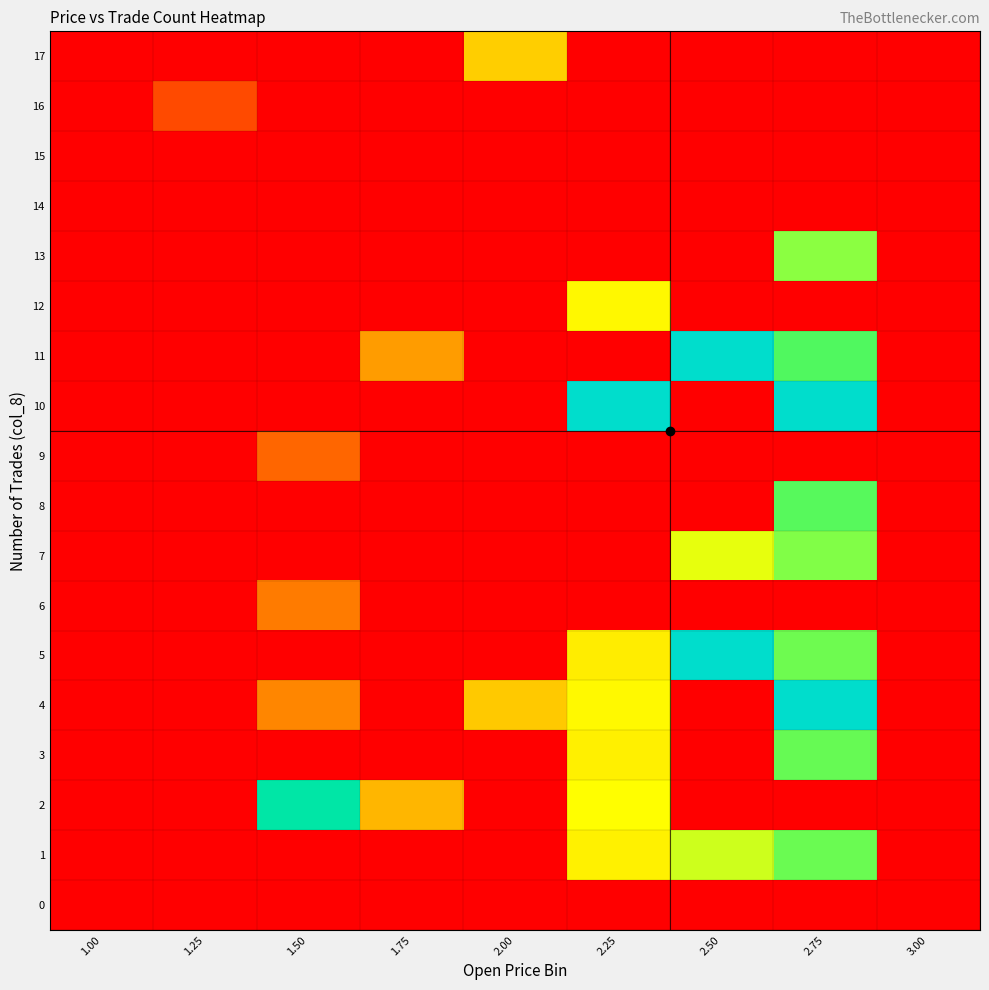

Rank the series by their maximum value, from highest to lowest.

4, 10, 5, 11, 2, 8, 3, 1, 7, 13, 12, 17, 6, 9, 16, 0, 14, 15